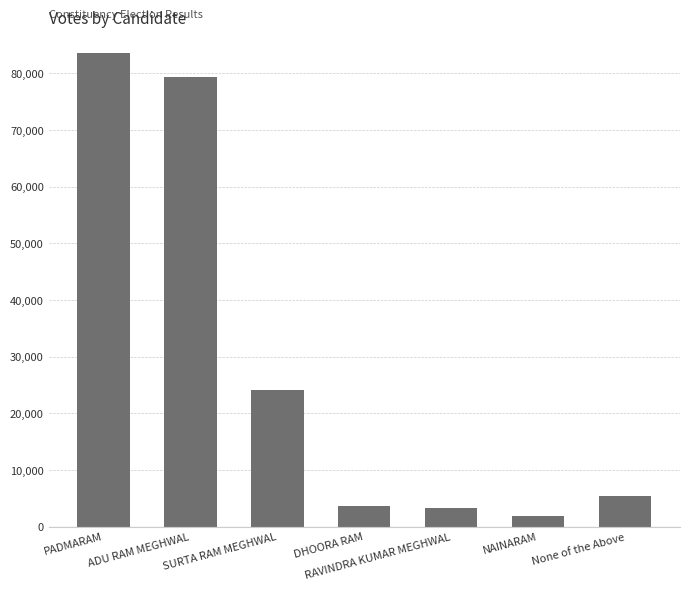

Is it true that the value at PADMARAM is 38195?

False